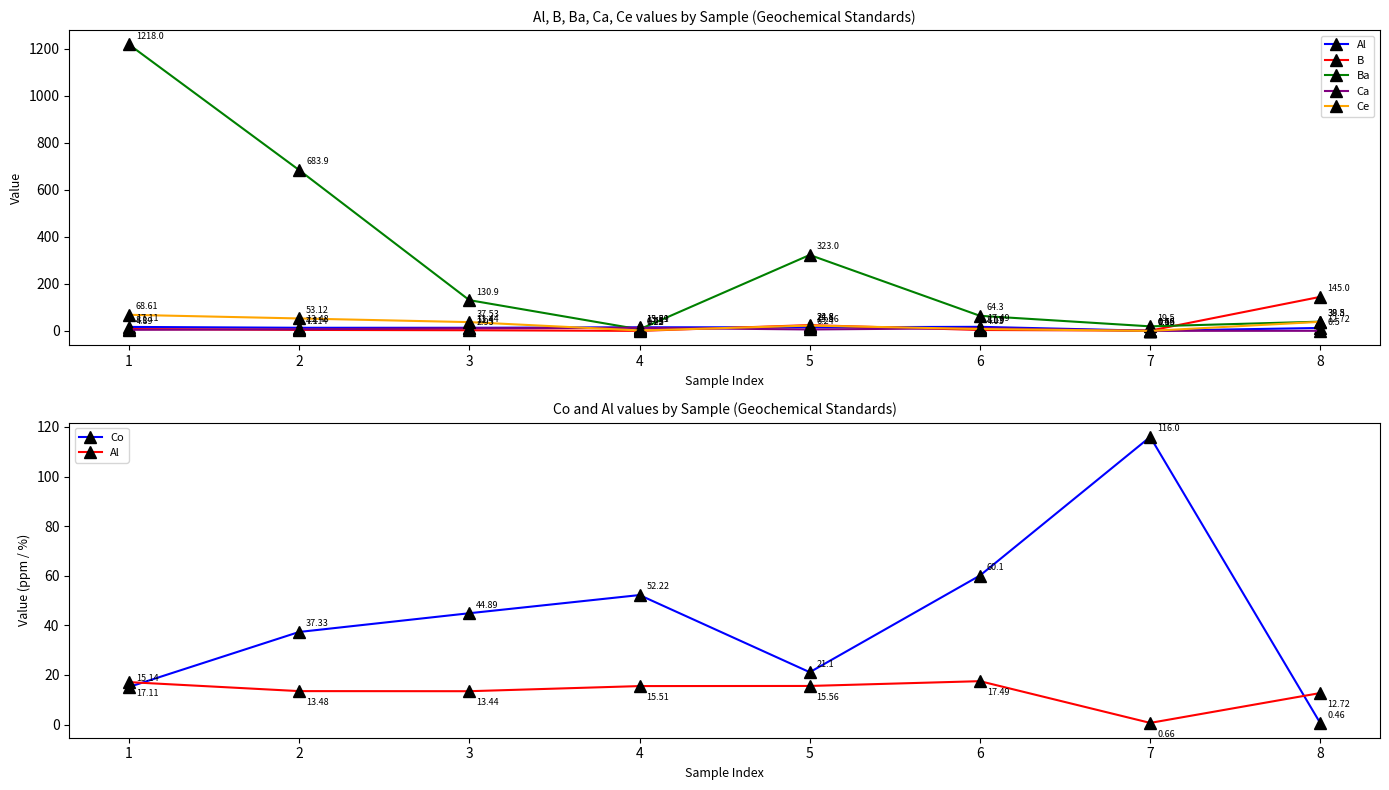

Reading left to right, transcribe all the data shown in this chart.

Al: 17.1	13.5	13.4	15.5	15.6	17.5	0.7	12.7
B: 8.1	4.4	3.0	0.2	24.8	4.0	1.4	145.0
Ba: 1218.0	683.9	130.9	6.8	323.0	64.3	19.5	39.5
Ca: 4.9	7.1	11.4	13.3	6.2	11.9	0.6	0.5
Ce: 68.6	53.1	37.5	1.9	22.8	8.2	0.2	38.8
Co: 15.1	37.3	44.9	52.2	21.1	60.1	116.0	0.5